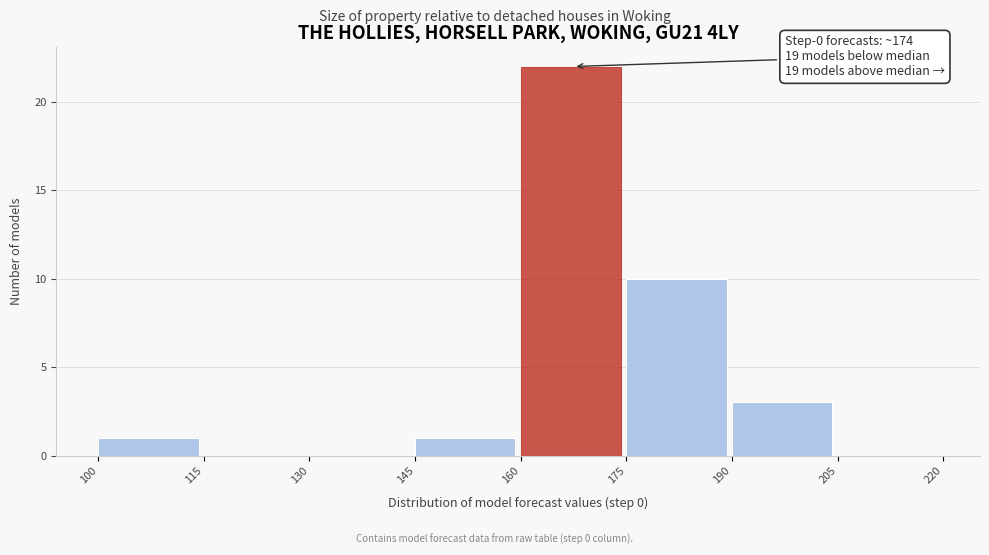

Which range on the x-axis has the tallest bar?

160 to 175